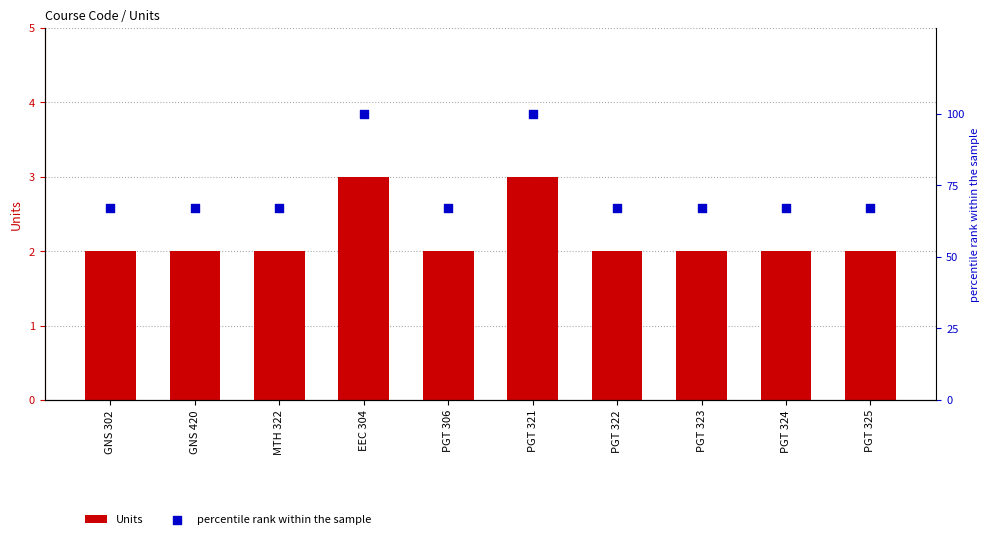

What are all the series names shown in the legend?

Units, percentile rank within the sample